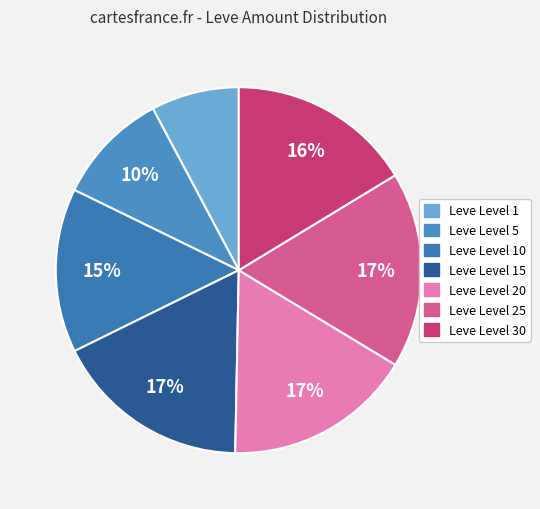

Count the number of slices in the pie.

7